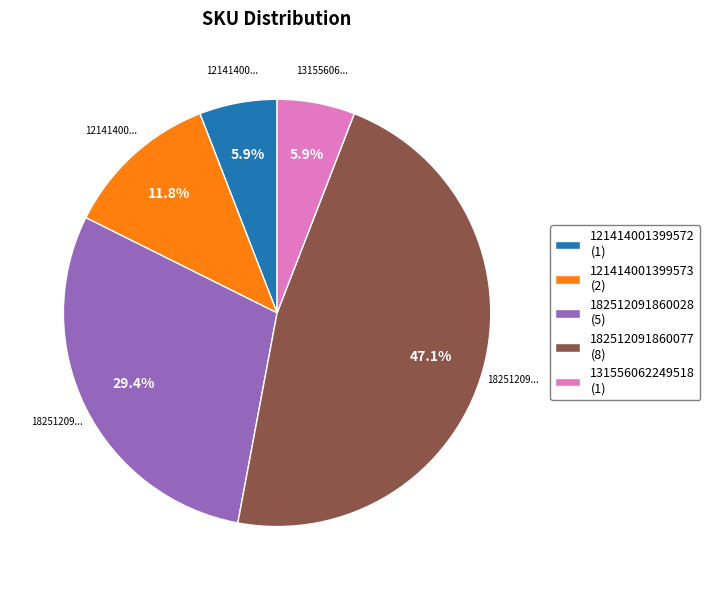

What portion of the pie excludes 131556062249518 (1)?

94.1%